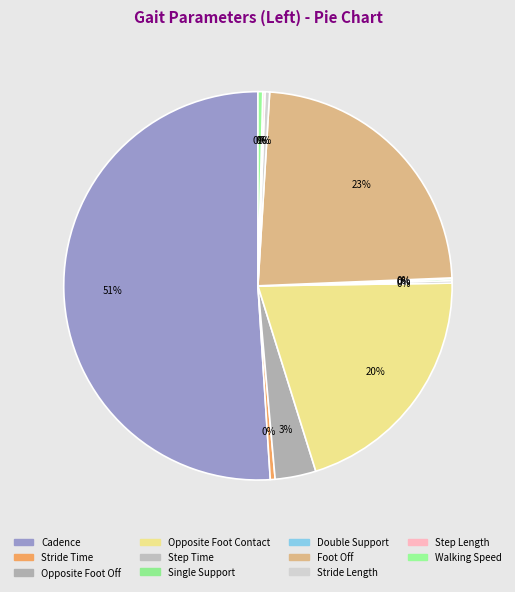

Rank the categories by value from lowest to highest.

Double Support, Single Support, Step Length, Step Time, Stride Length, Walking Speed, Stride Time, Opposite Foot Off, Opposite Foot Contact, Foot Off, Cadence